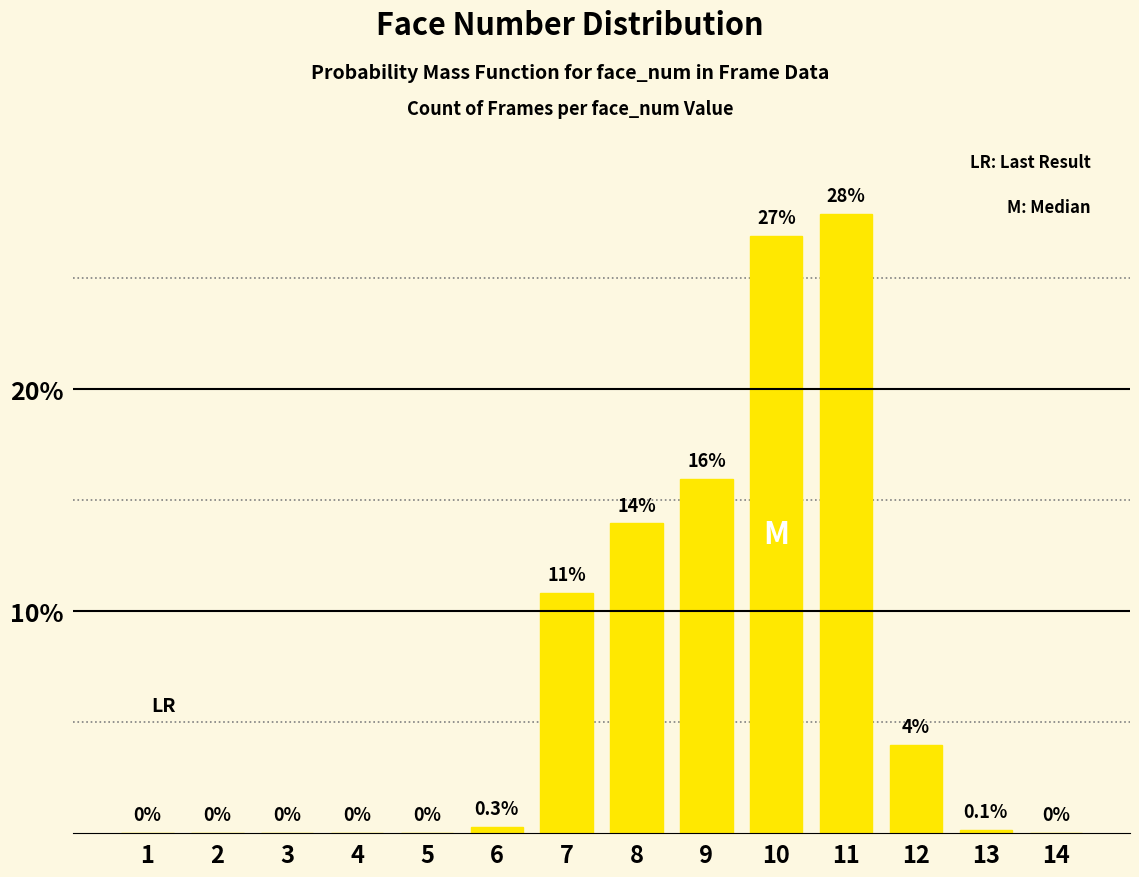

The chart shows a value of 0.0 at 3. True or false?

True